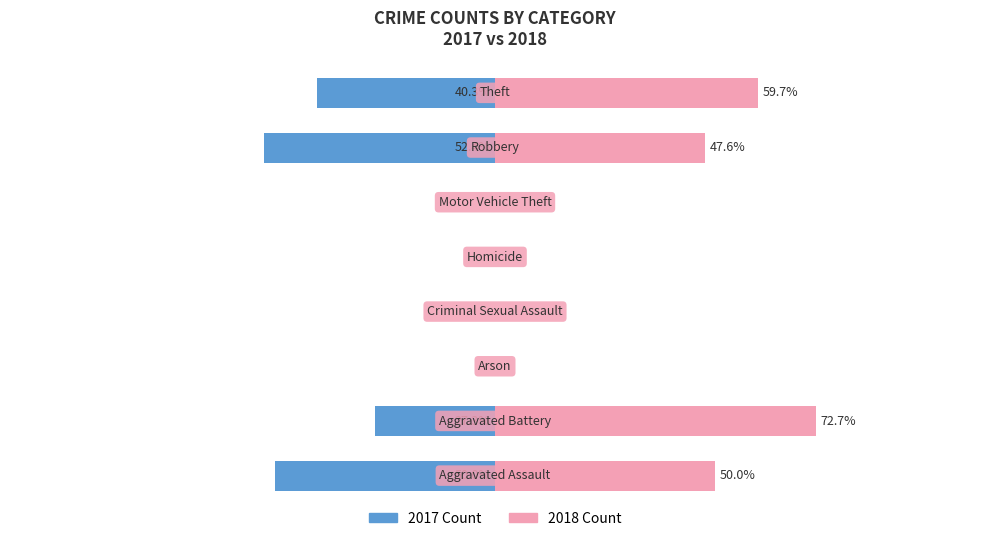

Reading left to right, what are all the values shown in this chart?

2017 Count: 0=-50.0	1=-27.3	2=0.0	3=0.0	4=0.0	5=0.0	6=-52.4	7=-40.3
2018 Count: 0=50.0	1=72.7	2=0.0	3=0.0	4=0.0	5=0.0	6=47.6	7=59.7